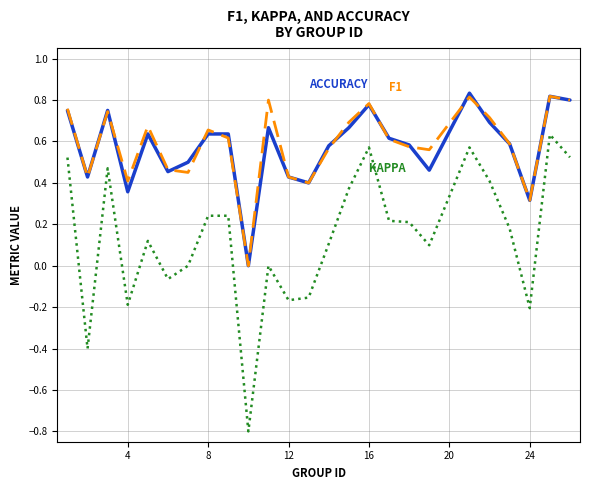

What is the smallest value displayed?

-0.8